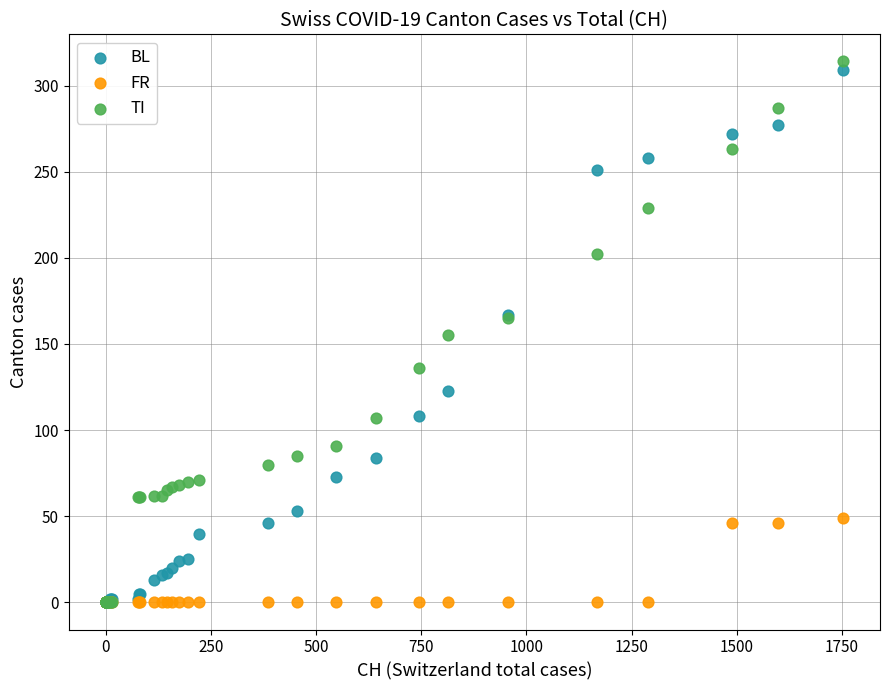

What are all the series names shown in the legend?

BL, FR, TI